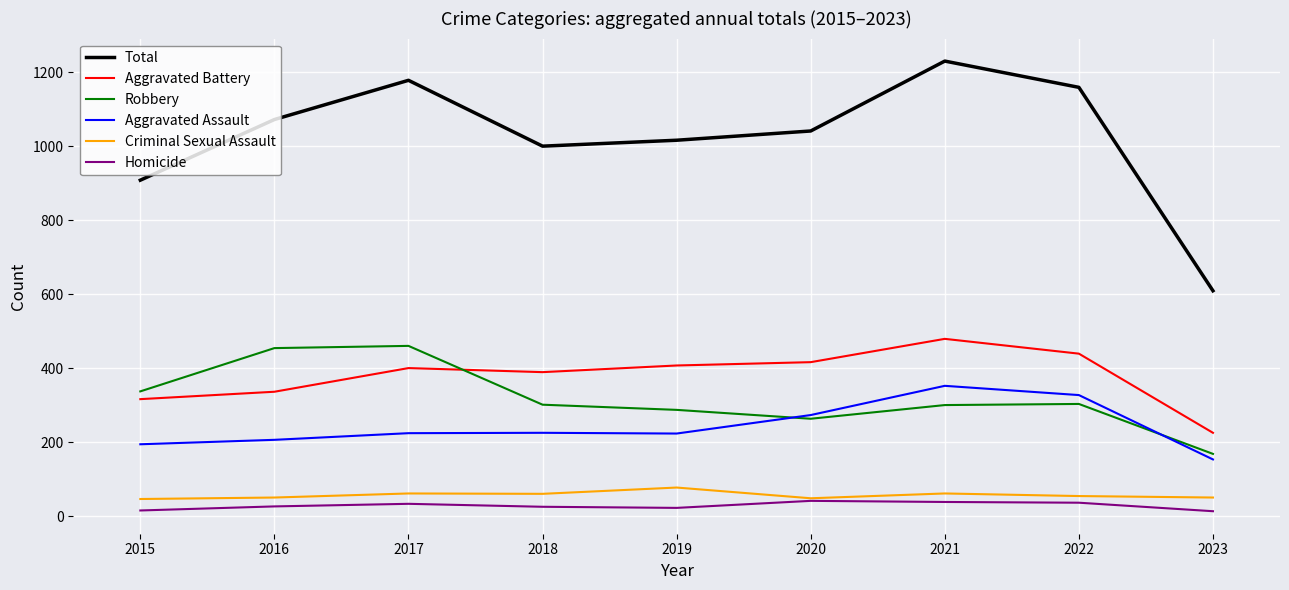

Which series has the largest range (max minus min)?

Total